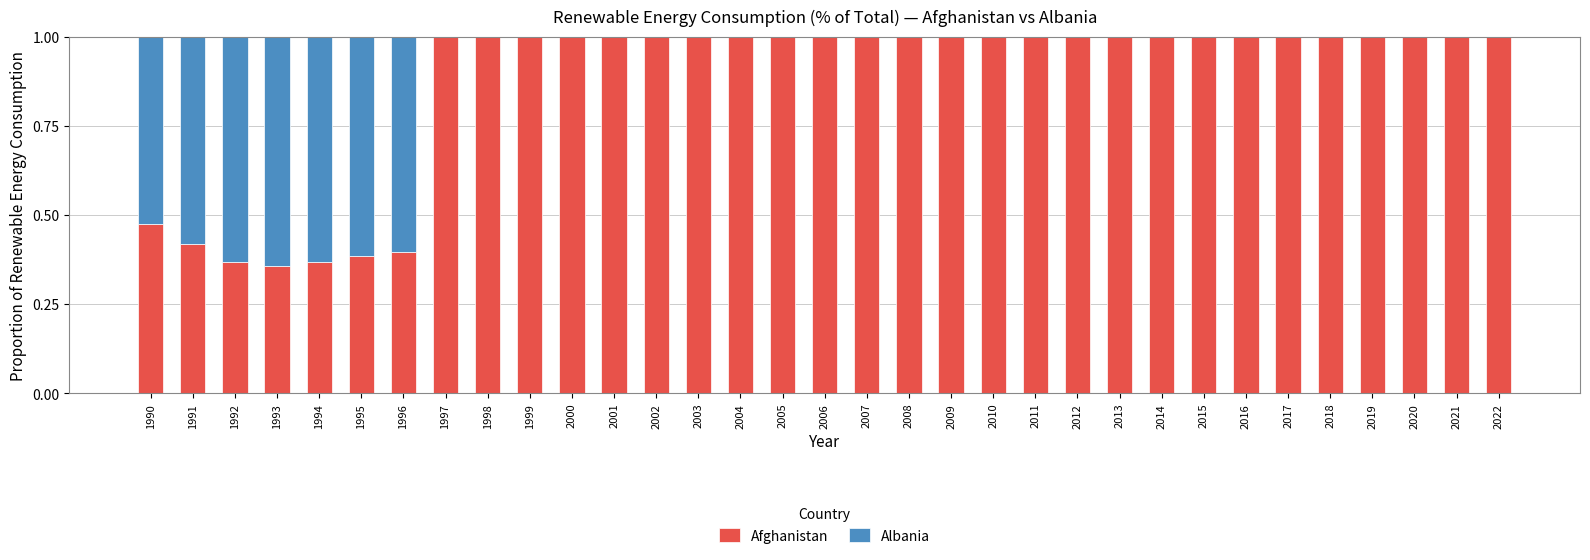

What is the maximum value for Afghanistan?

1.0